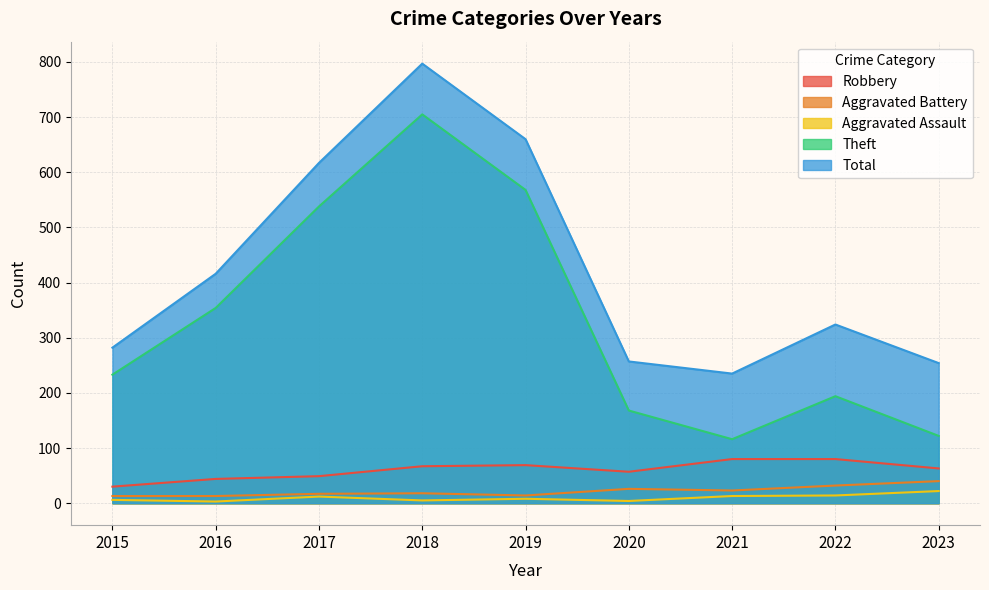

At which category is the sum across all series the highest?

2018